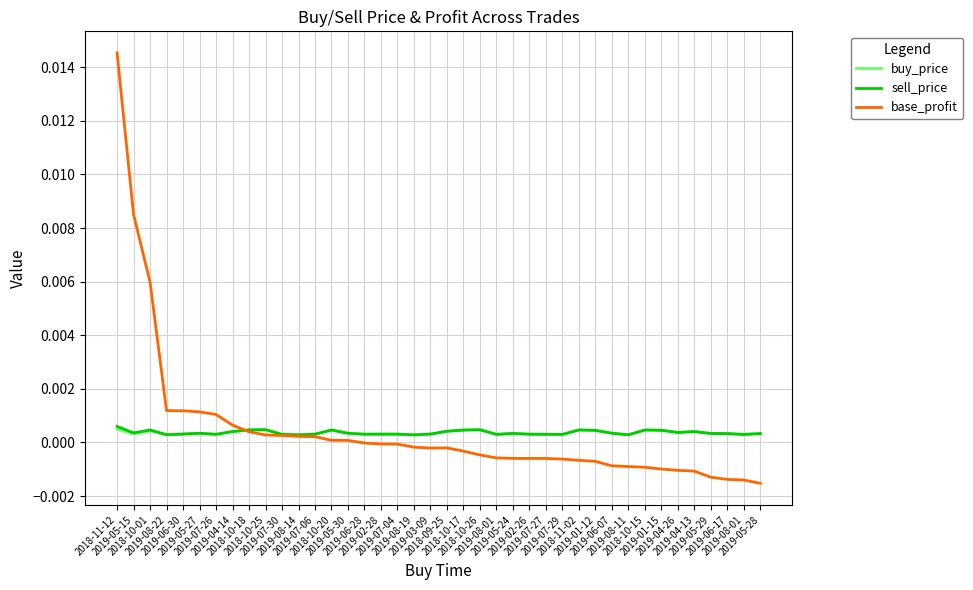

What is the label of the 1st point from the right?

2019-05-28